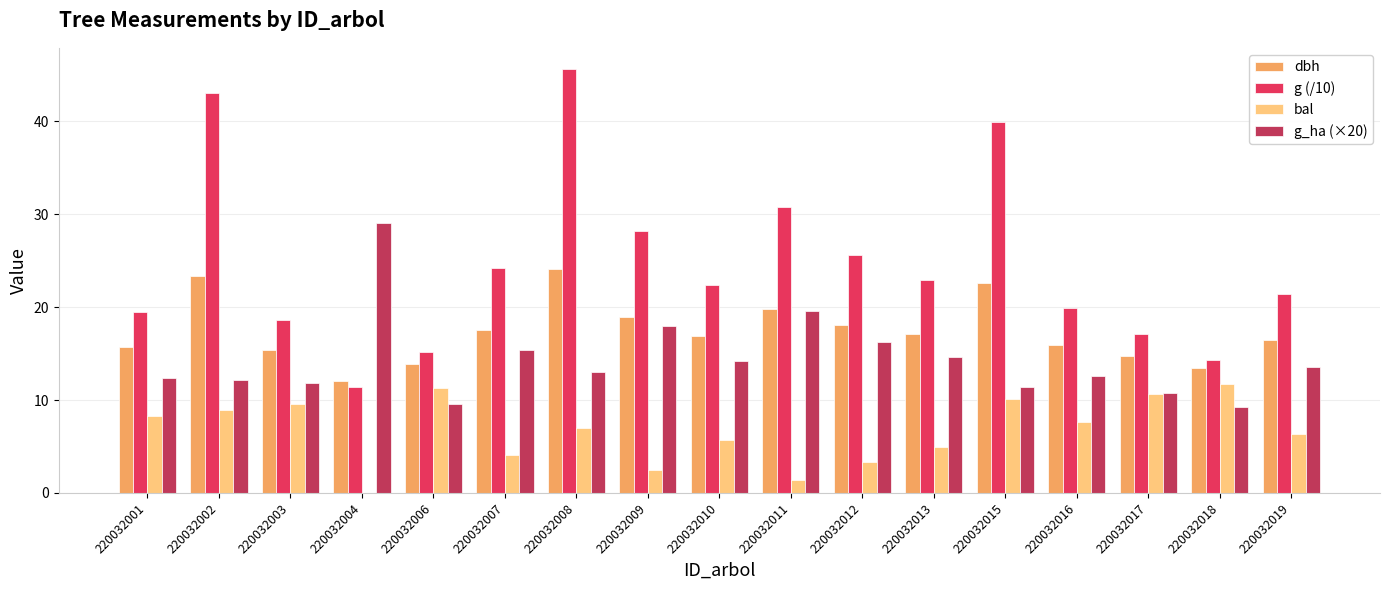

Which series has the widest spread of values?

g (/10)